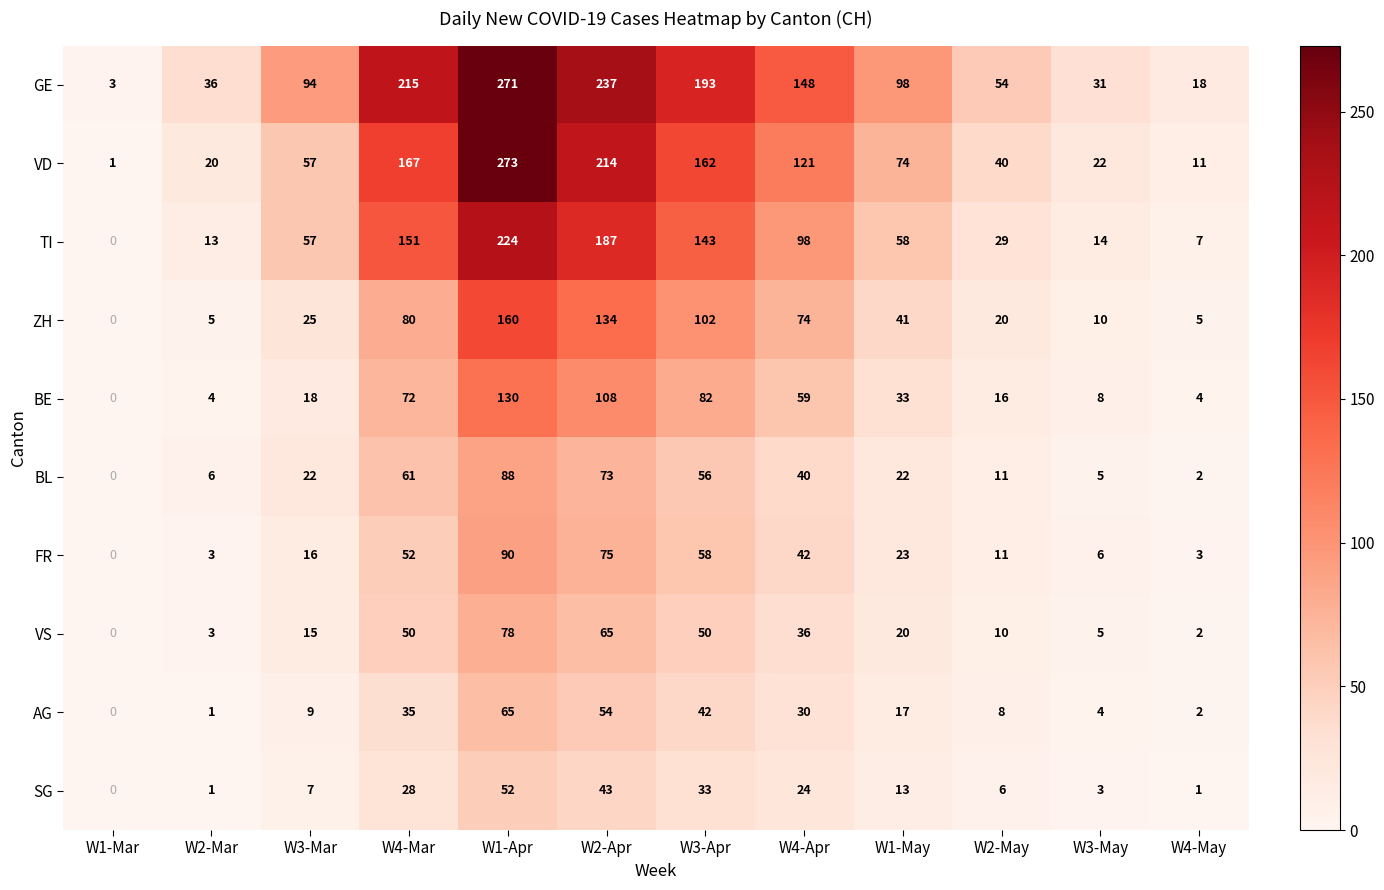

What is the spread (max minus min) of values at W1-May?

85